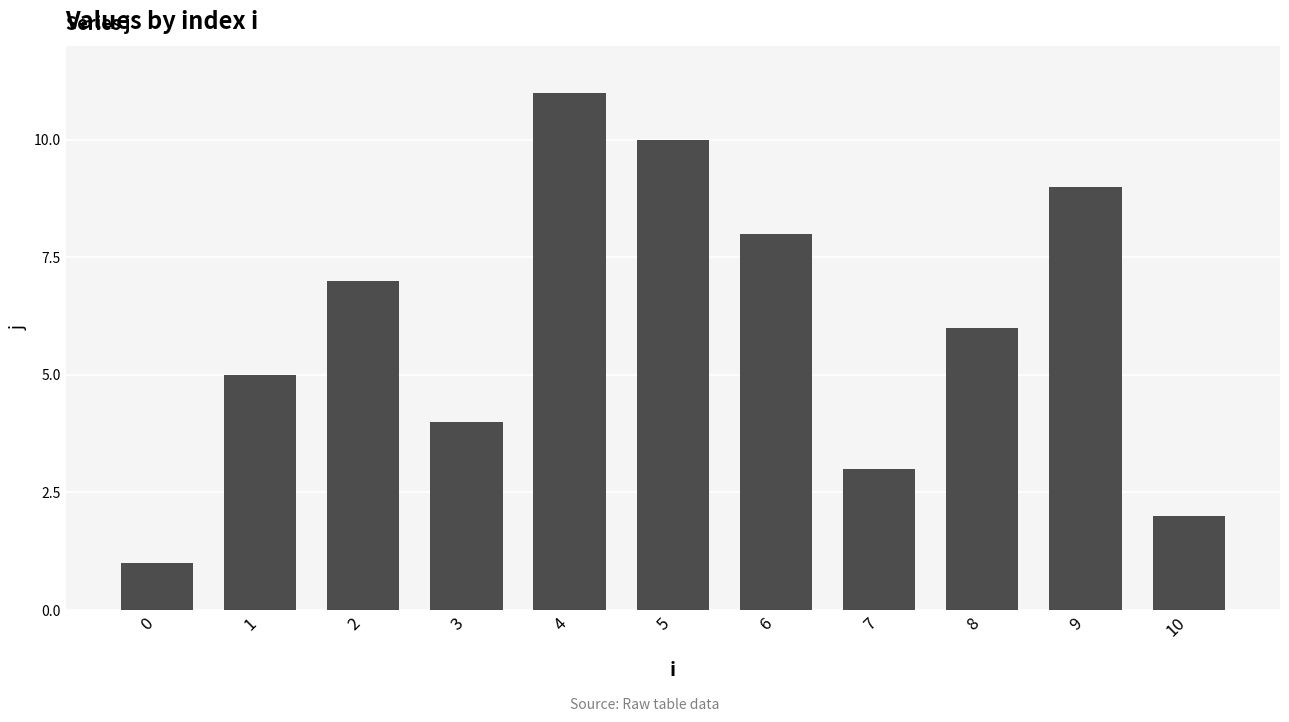

What is the sum of the values at 3 and 7?

7